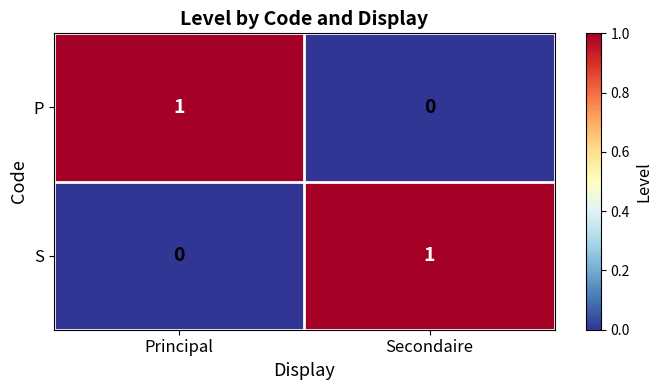

List the labels in order of S value, largest first.

Secondaire, Principal